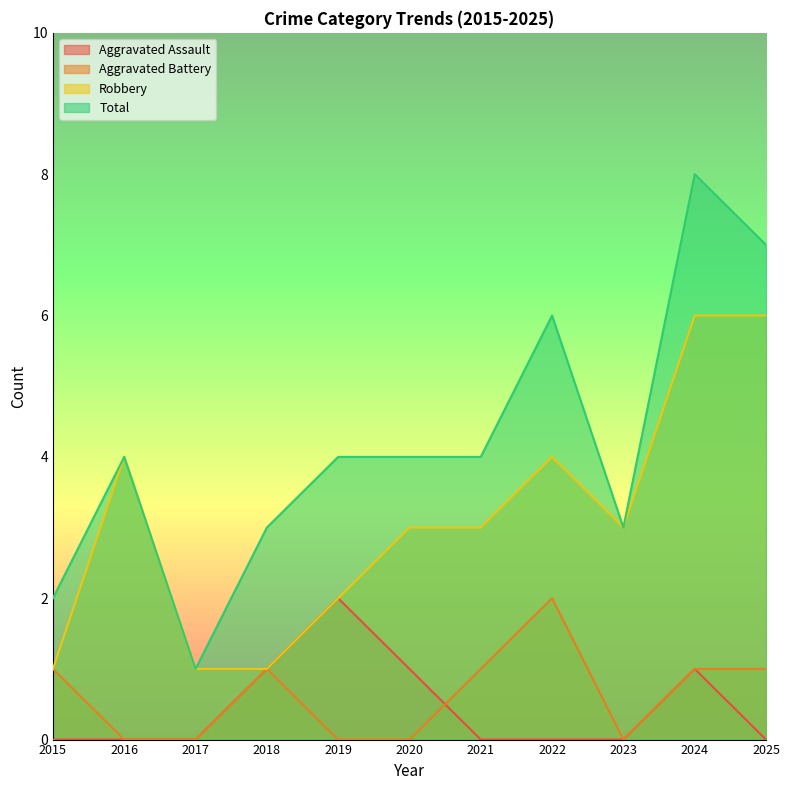

True or false: Aggravated Battery and Robbery intersect in this chart.

False